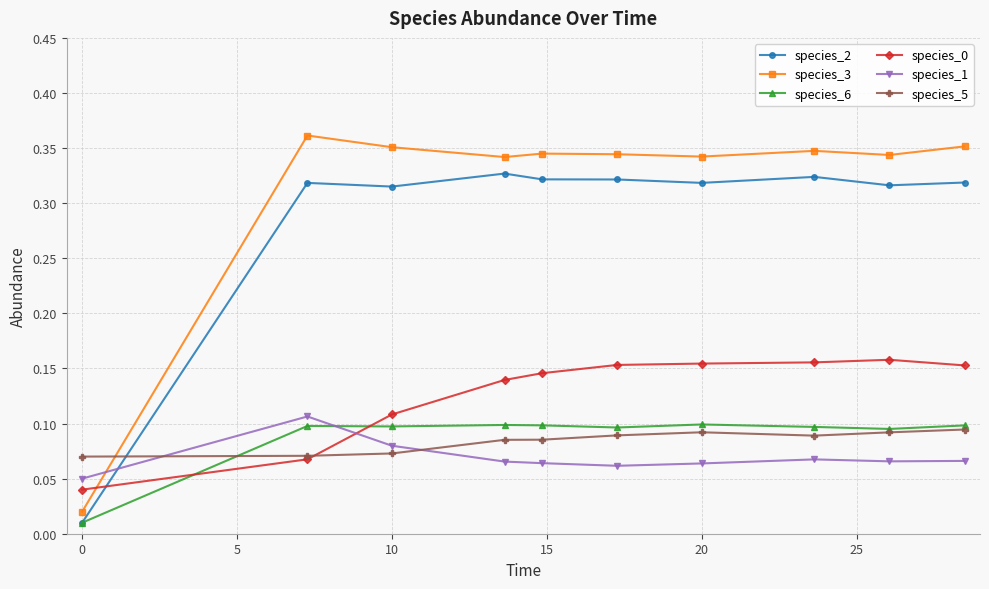

How many species_6 values are between 0 and 1?

10